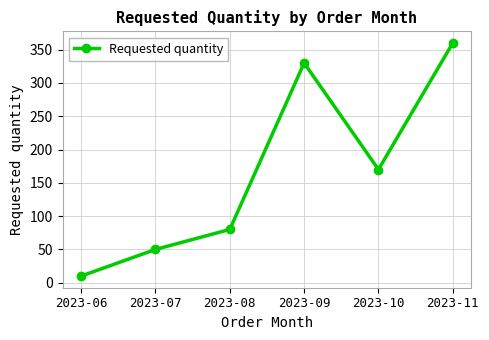

Which has a higher value, 2023-06 or 2023-09?

2023-09